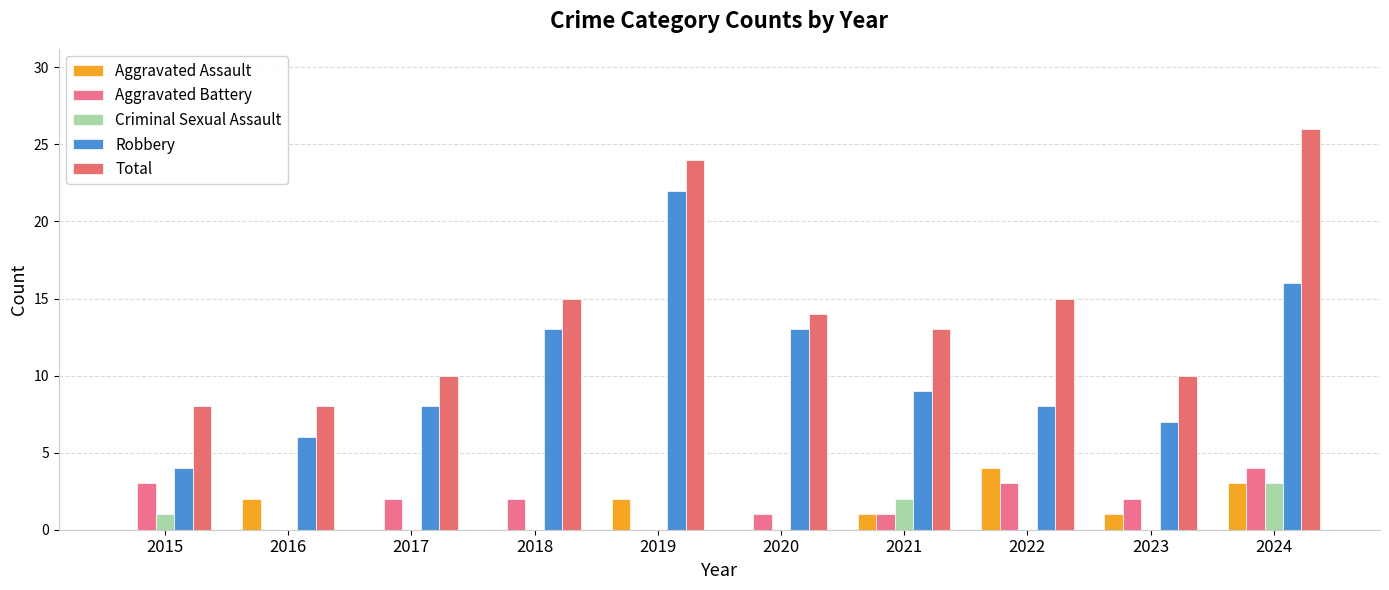

Which label corresponds to the largest value in the chart?

2024